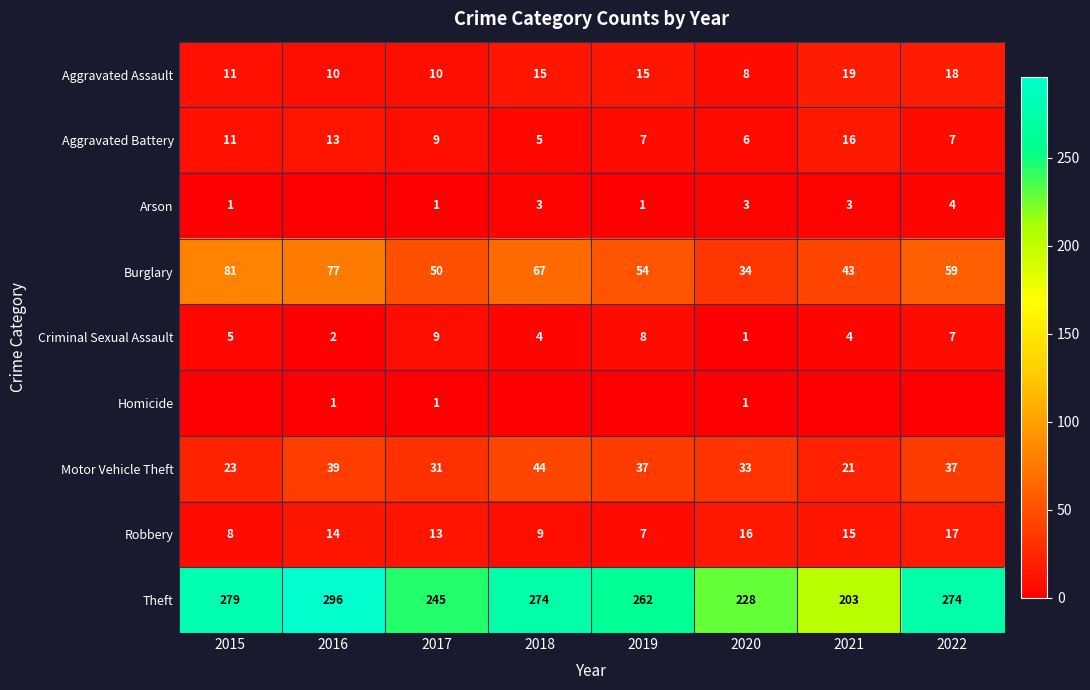

What value does the Robbery series have at 2021, to the nearest 10?

20